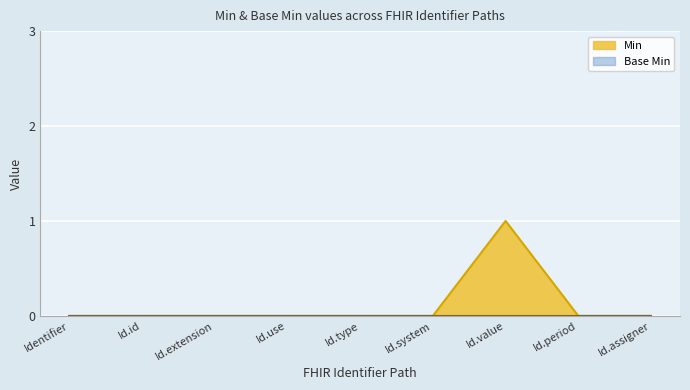

Which category has the highest value across all series?

Id.value